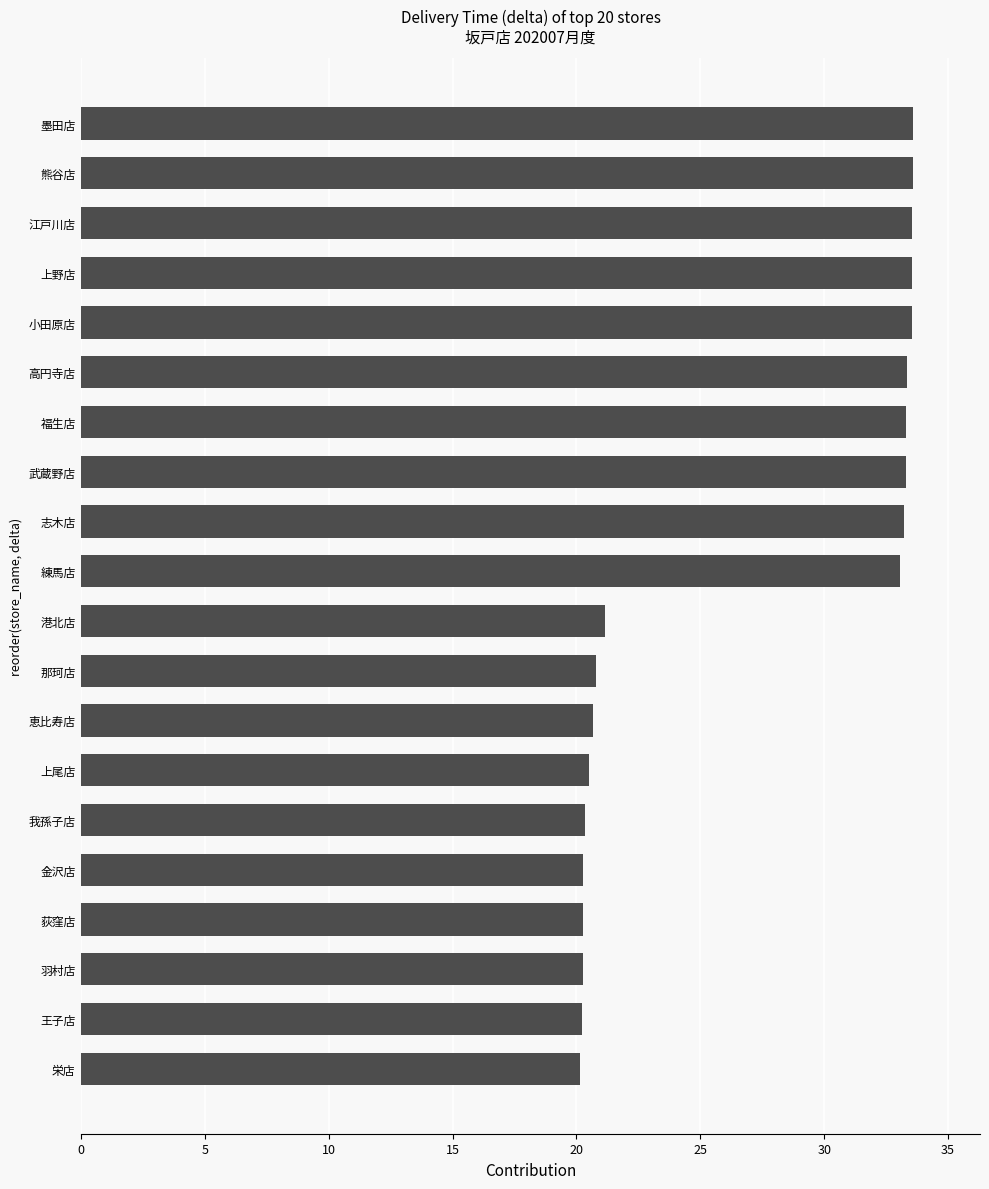

Where is the data nearest to the value 26?

港北店